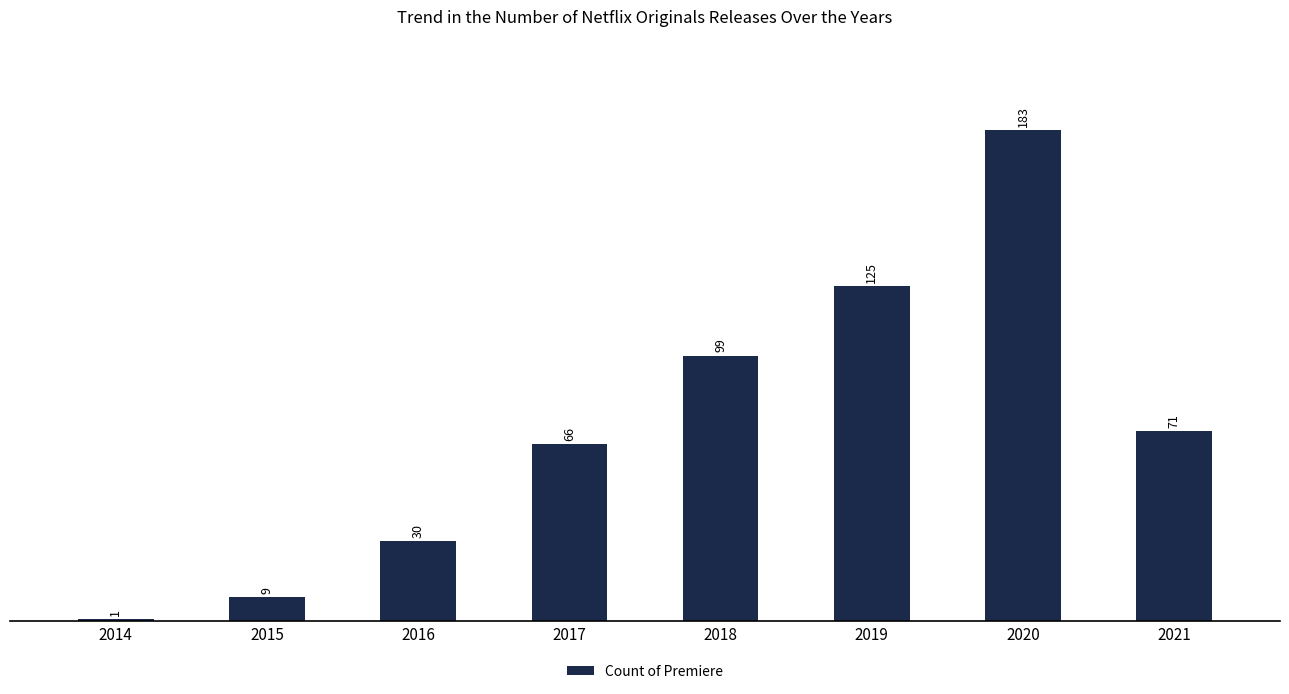

How many values are between 30 and 125?

5